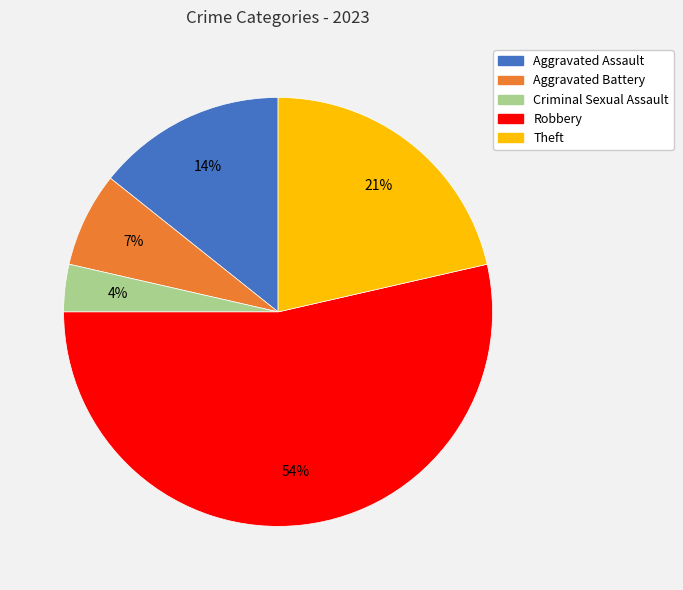

Which has a higher value, Aggravated Battery or Theft?

Theft